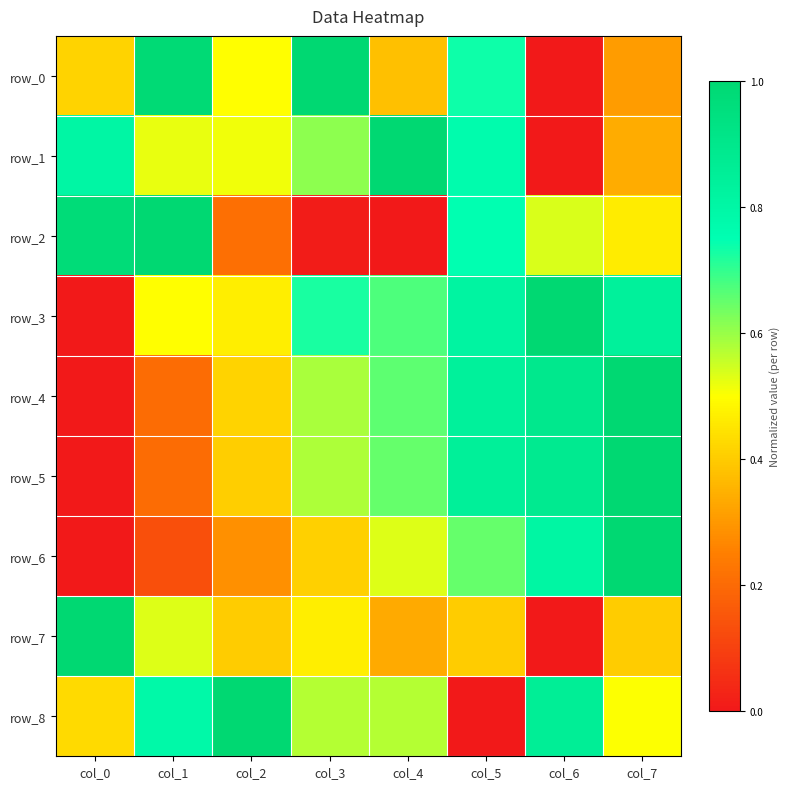

Which series changed the most between col_5 and col_7?

row_8